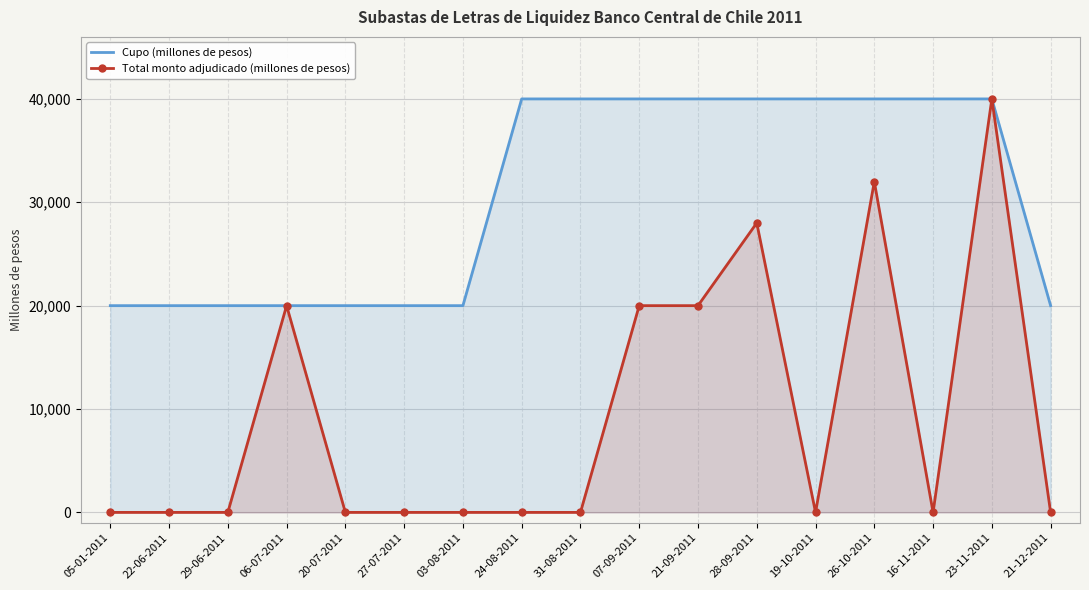

Which series changed the most between 03-08-2011 and 07-09-2011?

Cupo (millones de pesos)